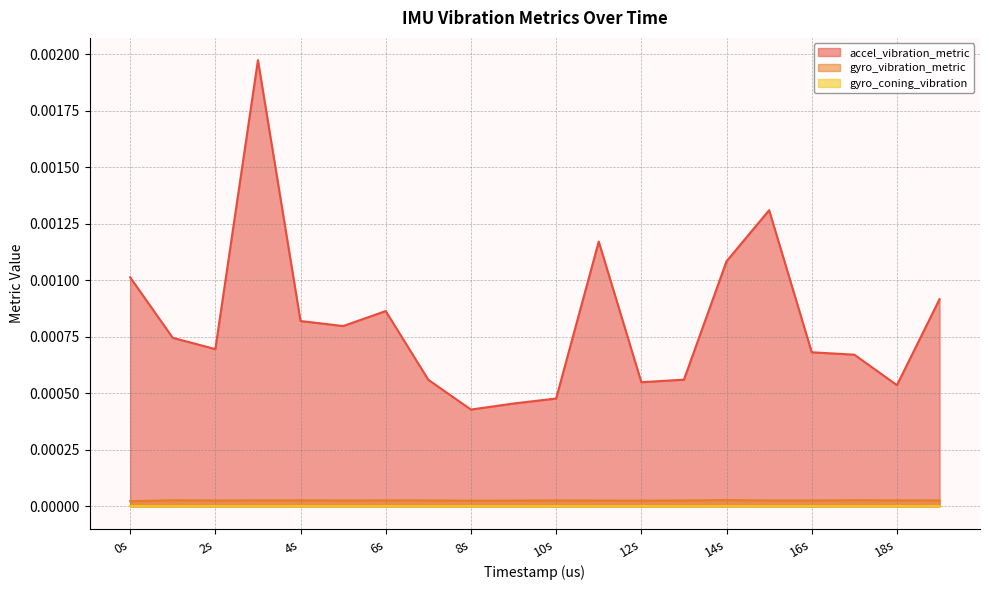

True or false: gyro_vibration_metric has more than 0 points higher than both neighbors.

True